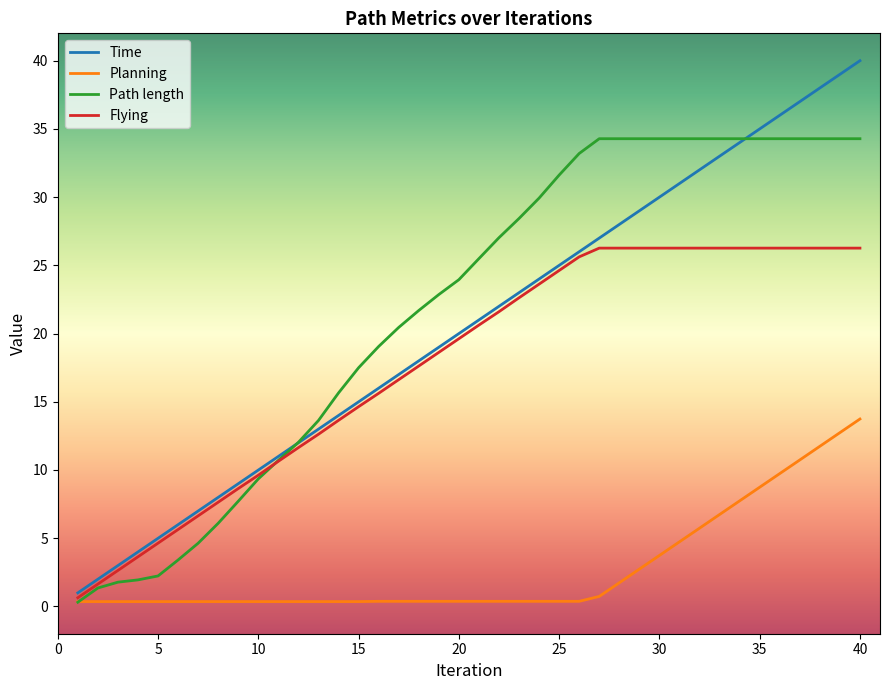

Rank the series by their maximum value, from lowest to highest.

Planning, Flying, Path length, Time